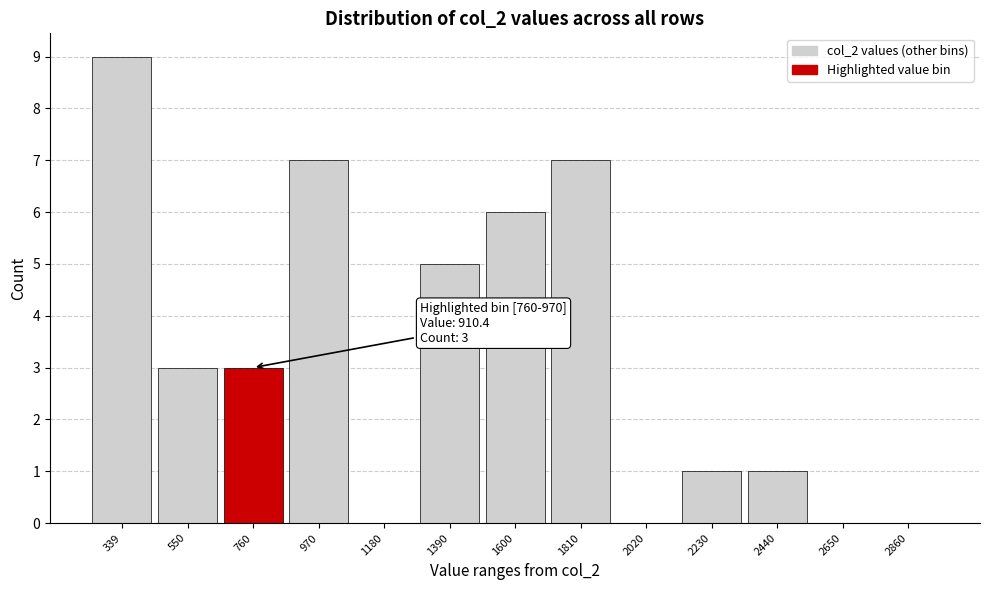

Reading left to right, transcribe all the data shown in this chart.

339=9	550=3	760=3	970=7	1180=0	1390=5	1600=6	1810=7	2020=0	2230=1	2440=1	2650=0	2860=0